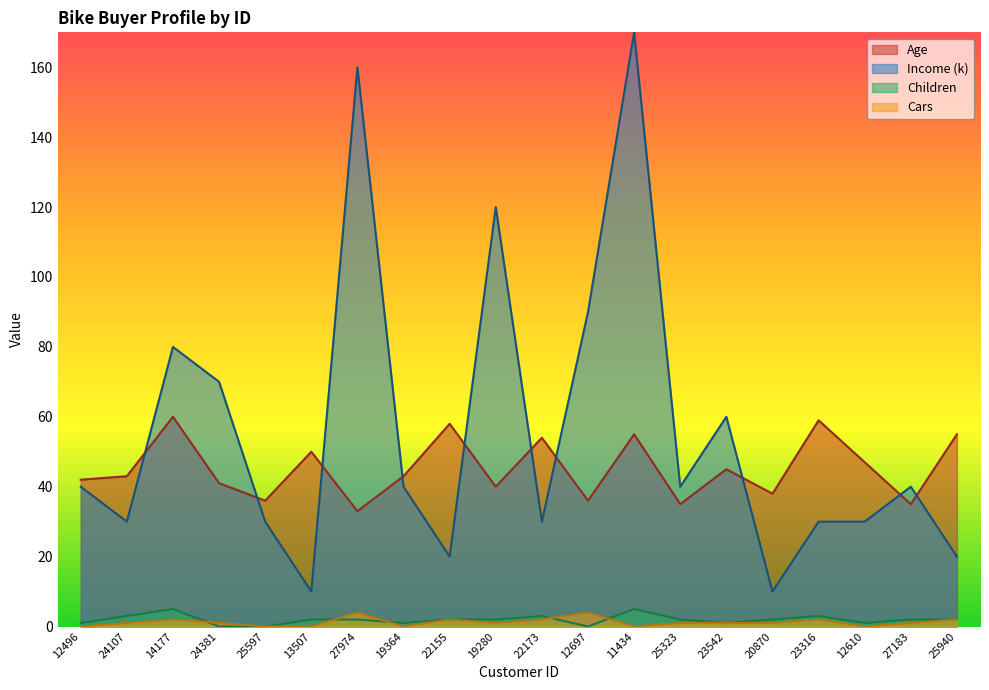

Between 23542 and 24107, which is larger?

23542